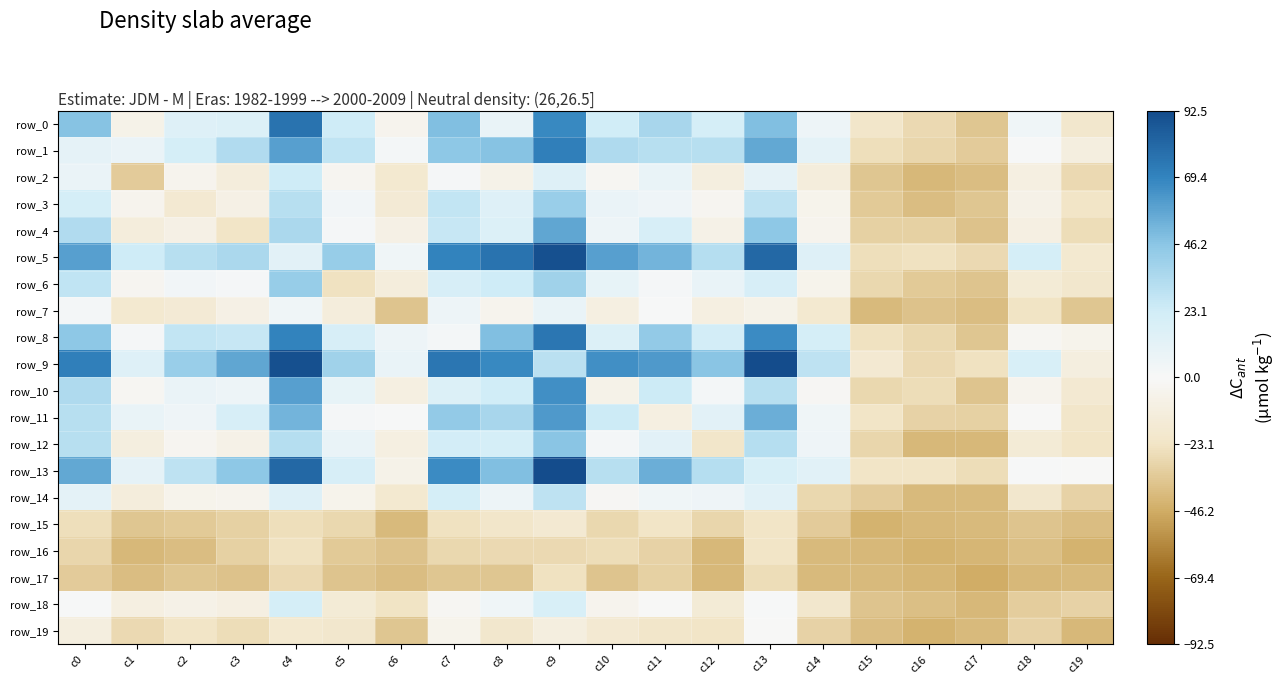

Which label corresponds to the smallest value in the chart?

c17